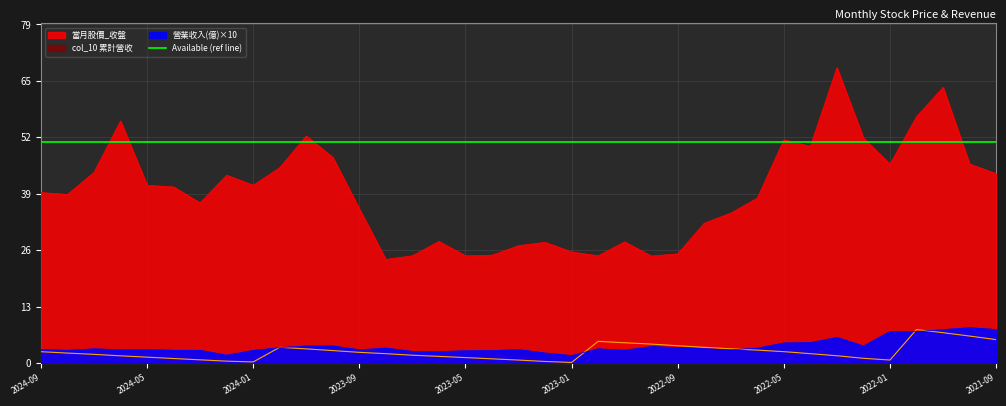

What is the spread (max minus min) of values at 2023-11?

49.6